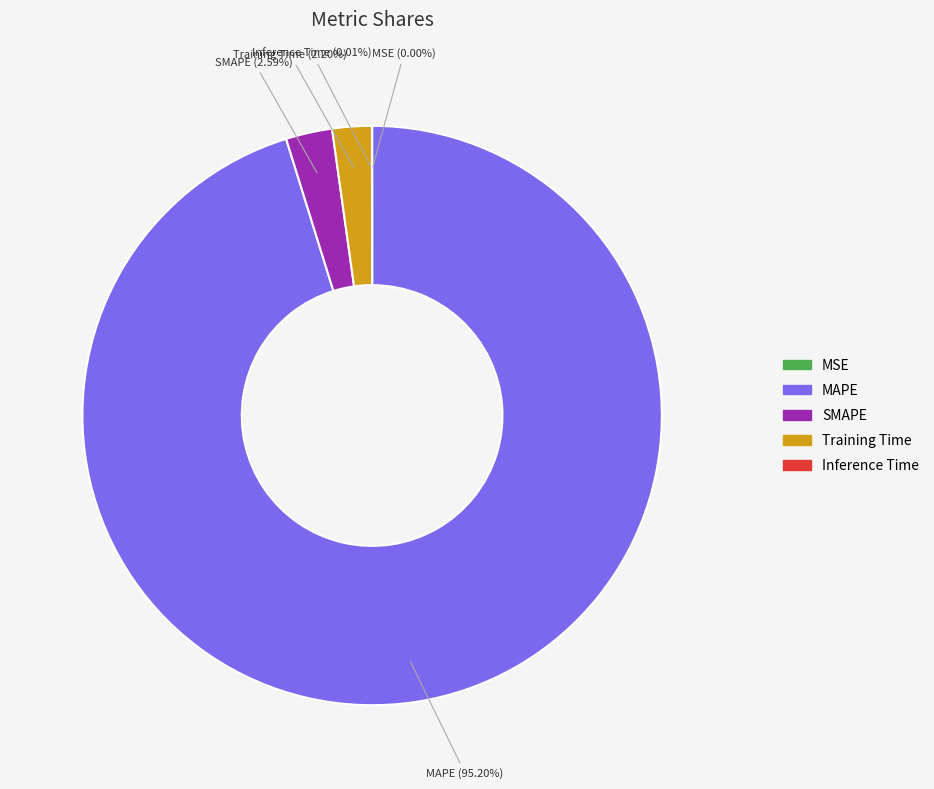

To the nearest percent, what percentage of the pie is SMAPE?

3%